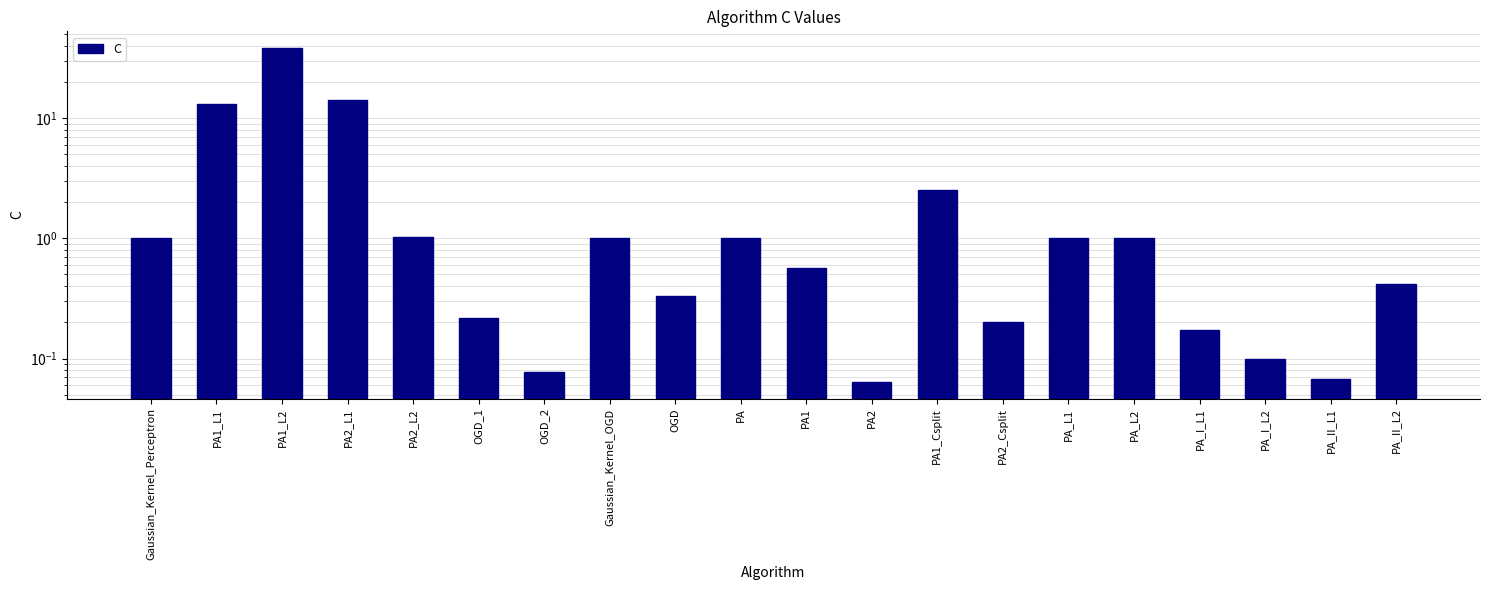

The value at OGD_1 is 0.3. True or false?

False